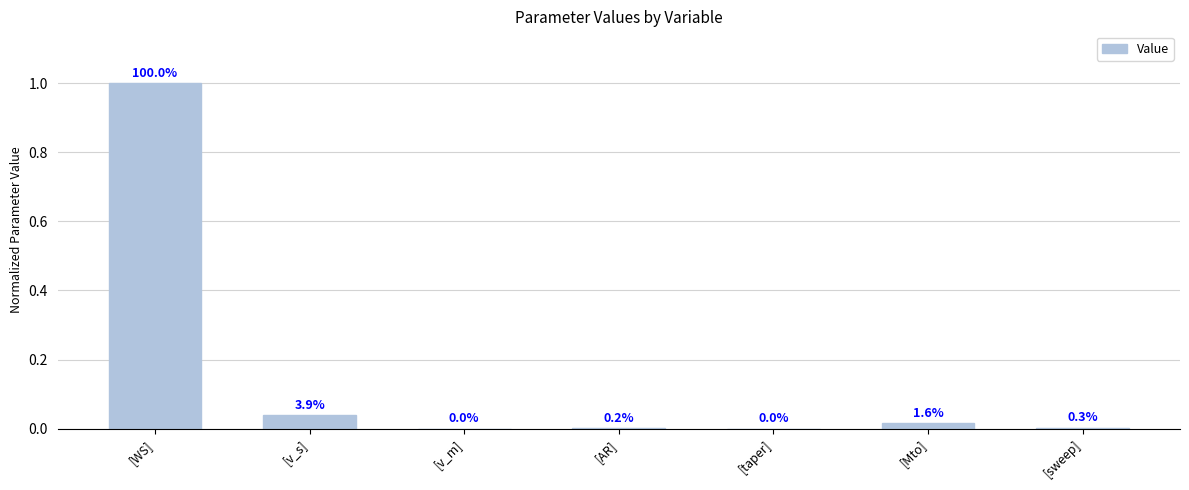

List the labels in order of value, largest first.

[WS], [v_s], [Mto], [sweep], [AR], [v_m], [taper]